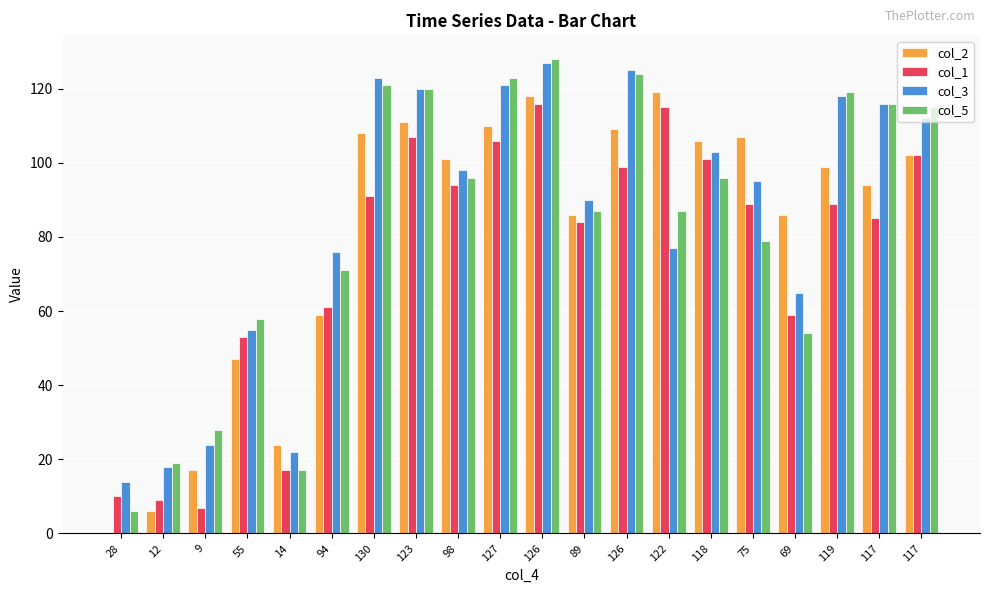

What is the difference between the maximum and second lowest values in the col_3 series?

109